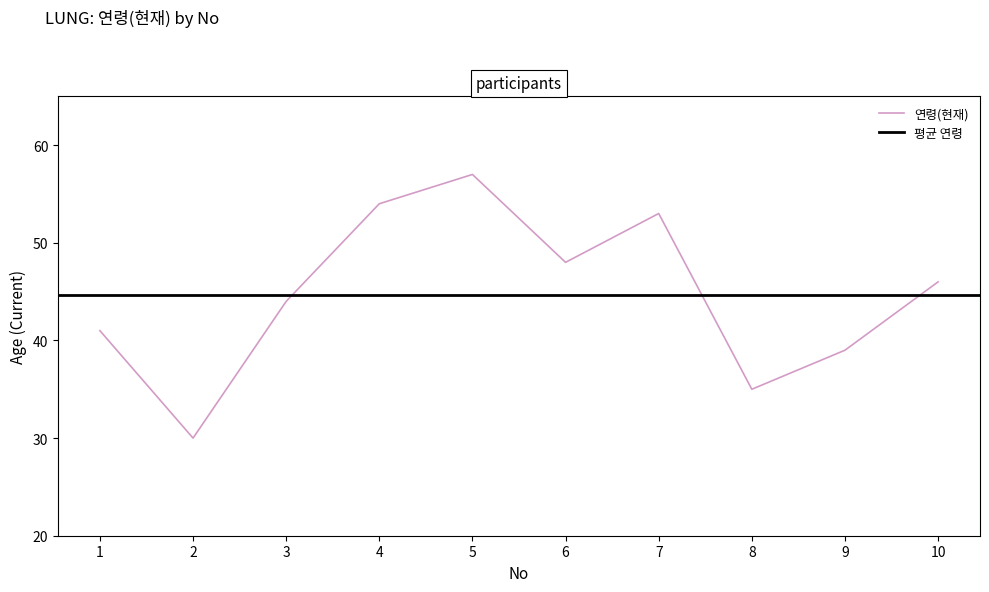

What is the value of the 6th point from the left?

48